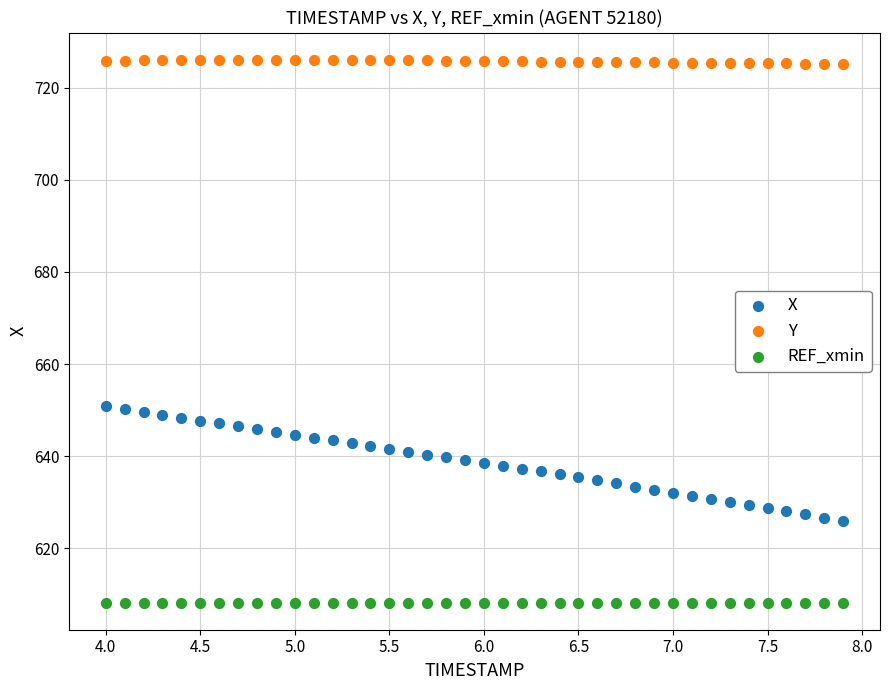

What are all the series names shown in the legend?

X, Y, REF_xmin